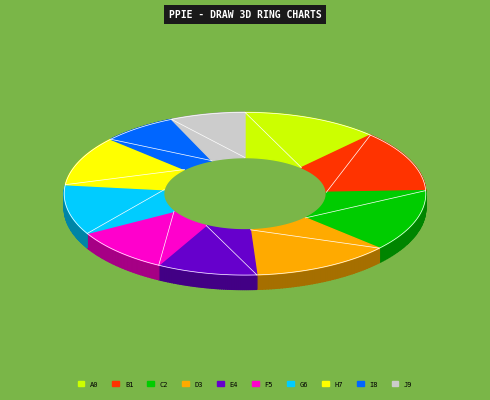

To the nearest percent, what is the average slice percentage?

10%